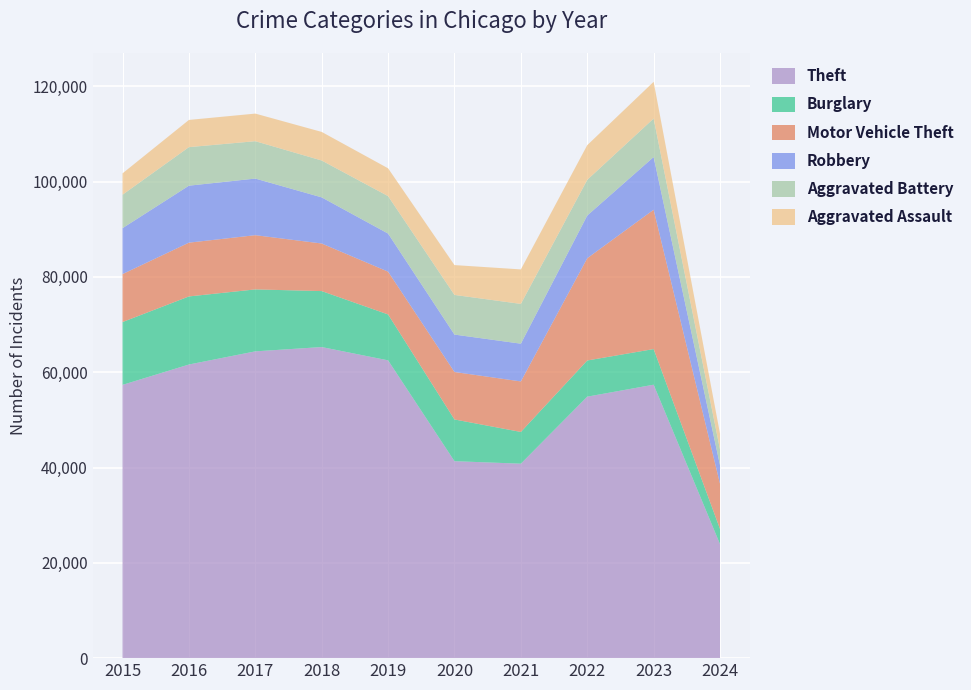

Reading left to right, transcribe all the data shown in this chart.

Theft: 57351	61623	64386	65289	62495	41335	40810	54877	57387	23921
Burglary: 13184	14289	13001	11747	9638	8758	6662	7592	7480	3186
Motor Vehicle Theft: 10068	11285	11380	9985	8977	9959	10603	21460	29241	9486
Robbery: 9638	11960	11880	9681	7995	7855	7920	8962	11058	3890
Aggravated Battery: 7019	8086	7845	7735	7858	8320	8347	7488	8080	3296
Aggravated Assault: 4480	5712	5793	6001	5841	6264	7242	7280	7708	3333